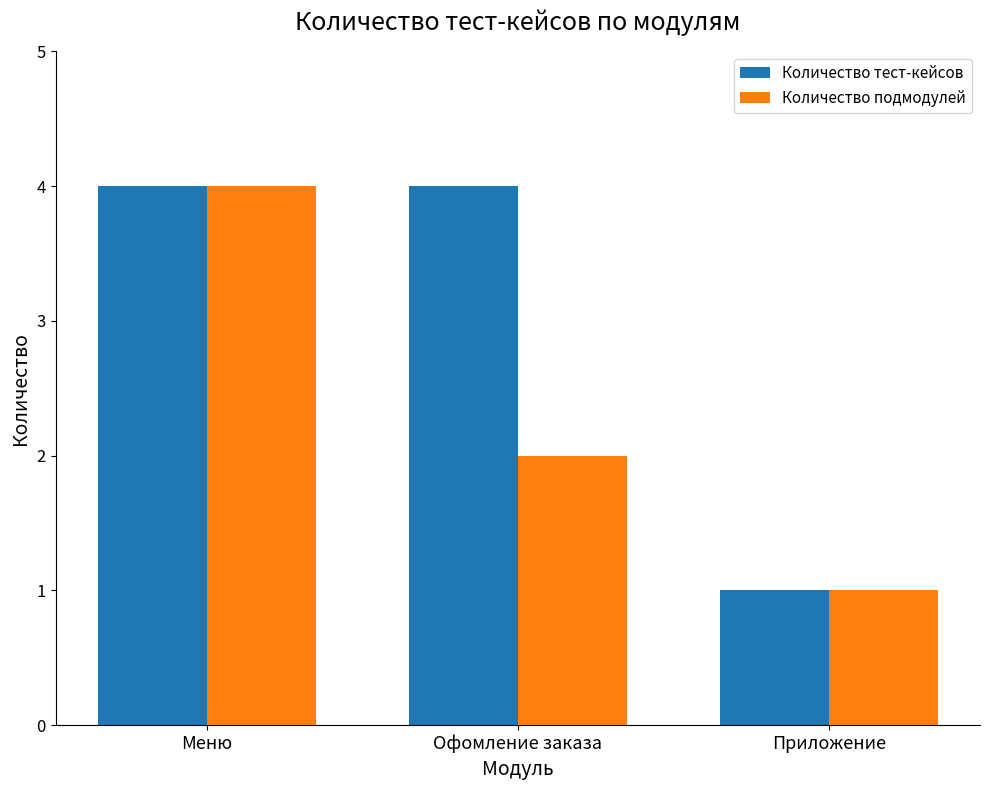

True or false: Количество подмодулей has a value of 2 at Приложение.

False